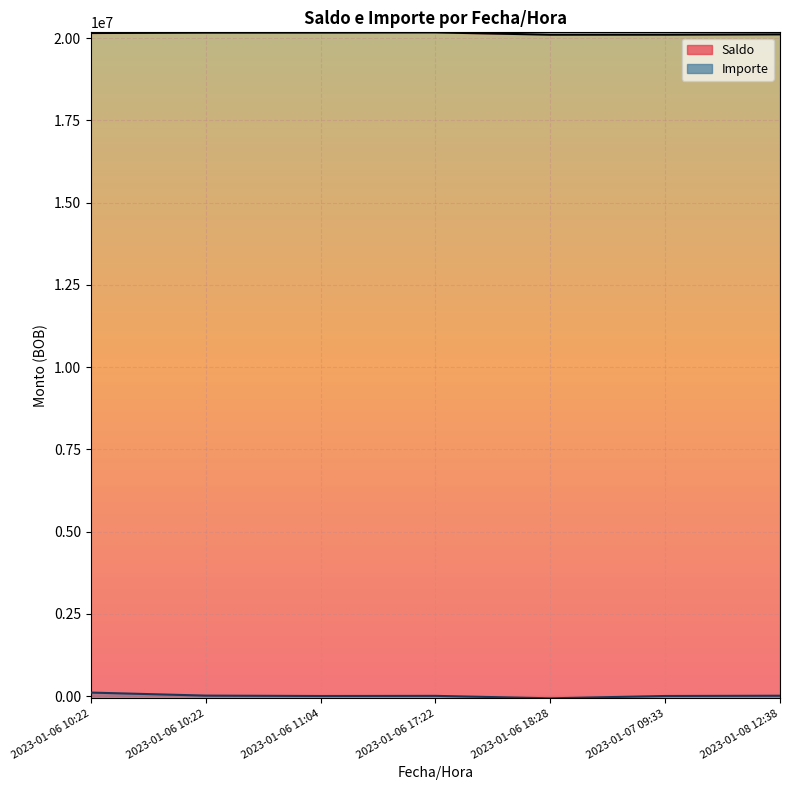

How many data points in Saldo are above 20152515?

4